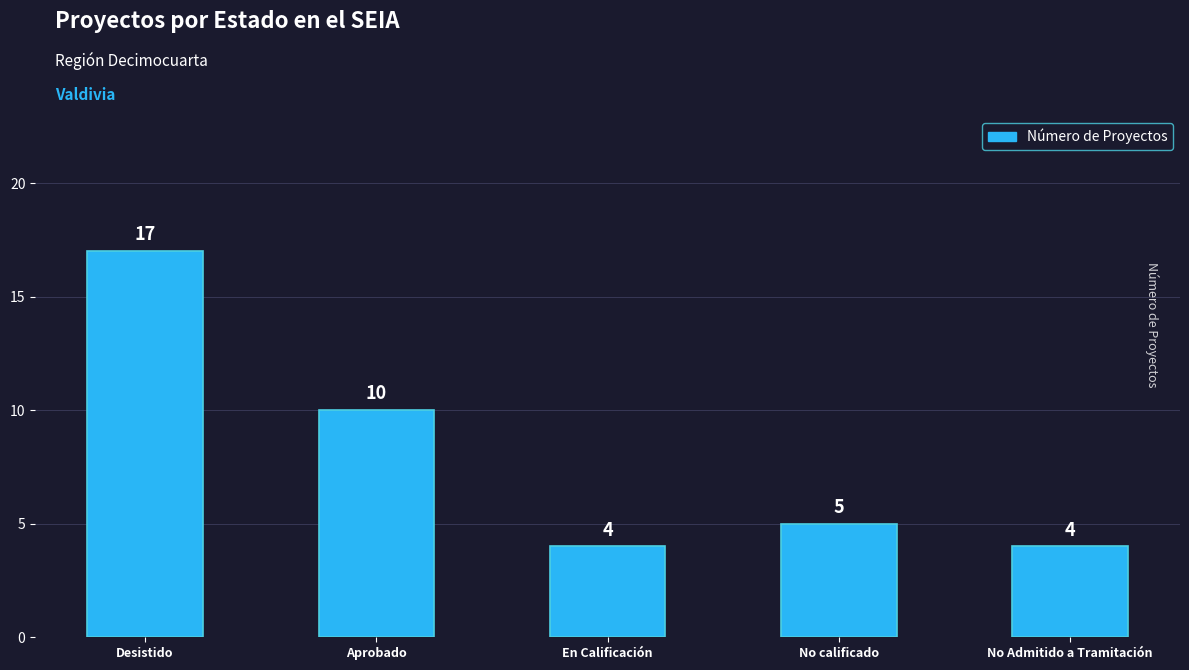

True or false: the data shows 1 at En Calificación.

False